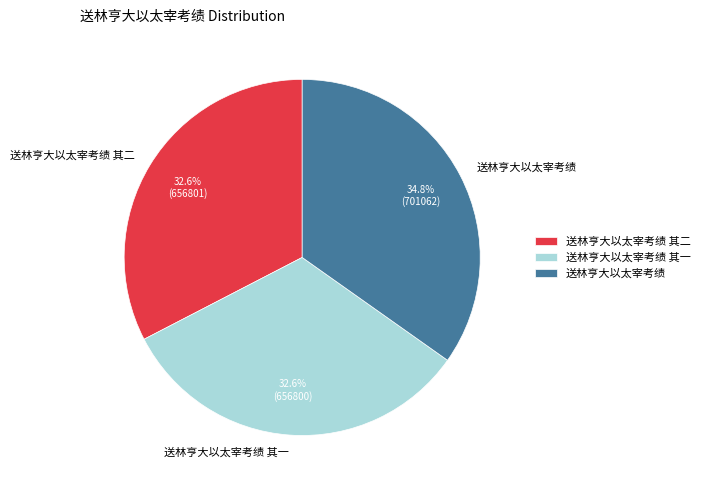

To the nearest percent, what portion does 送林亨大以太宰考绩 represent?

35%